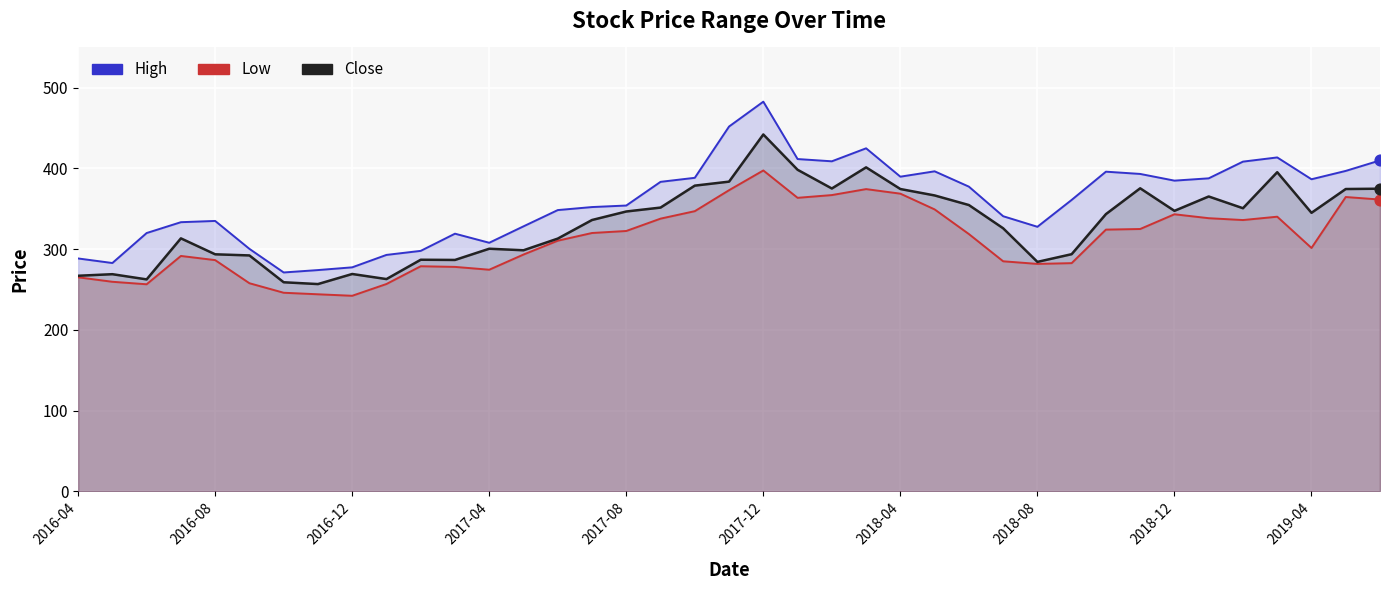

Is the value of Low at 19 greater than the value of High at 31?

No